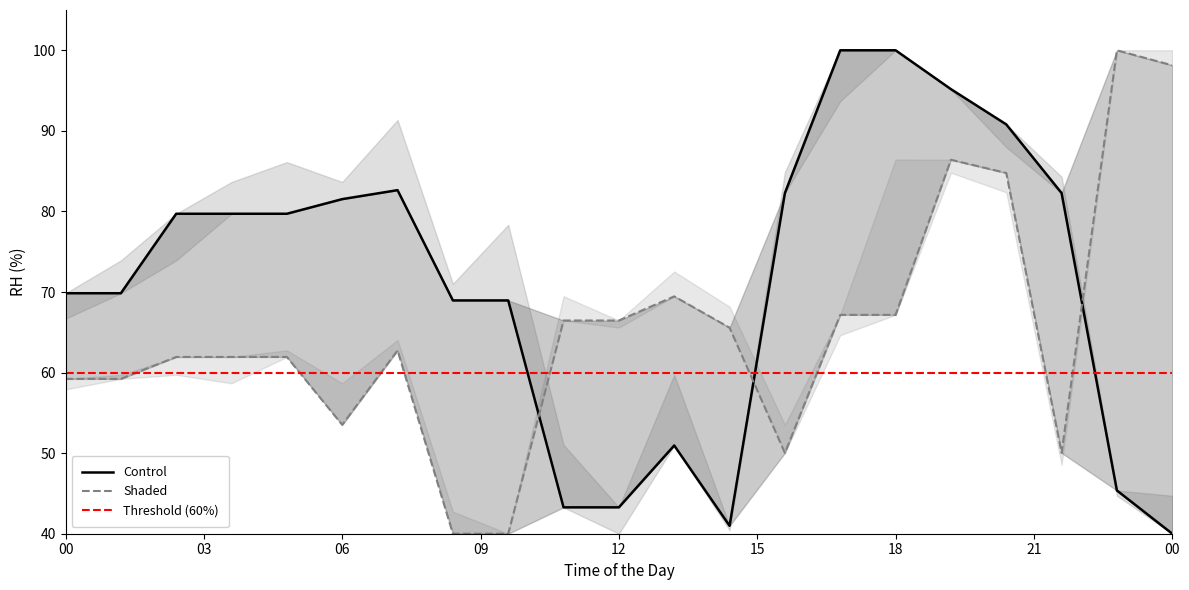

What is the value of the x0 point at the 2nd from the left?

69.8